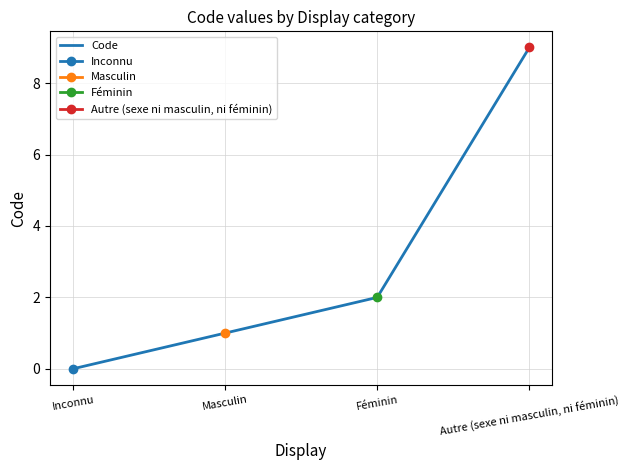

Count the values in the range 1 to 9.

3